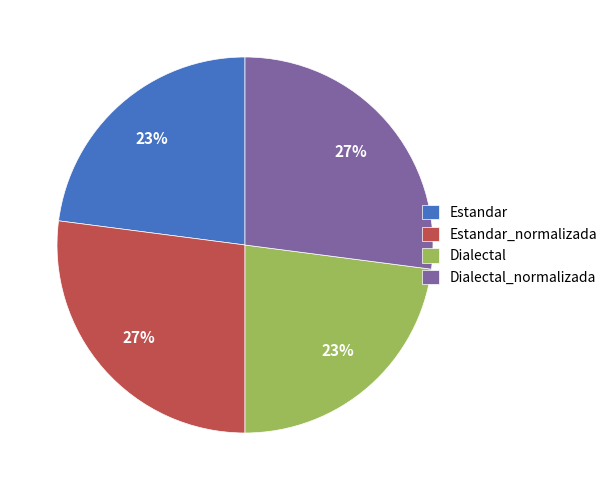

To the nearest percent, what percentage of the pie is Estandar?

23%